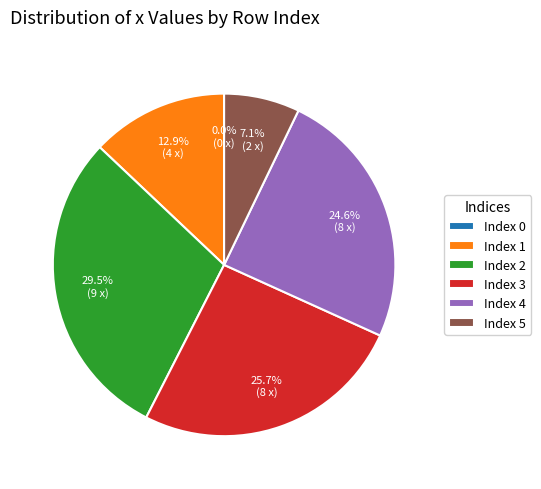

Is Index 4 the majority of the pie?

No